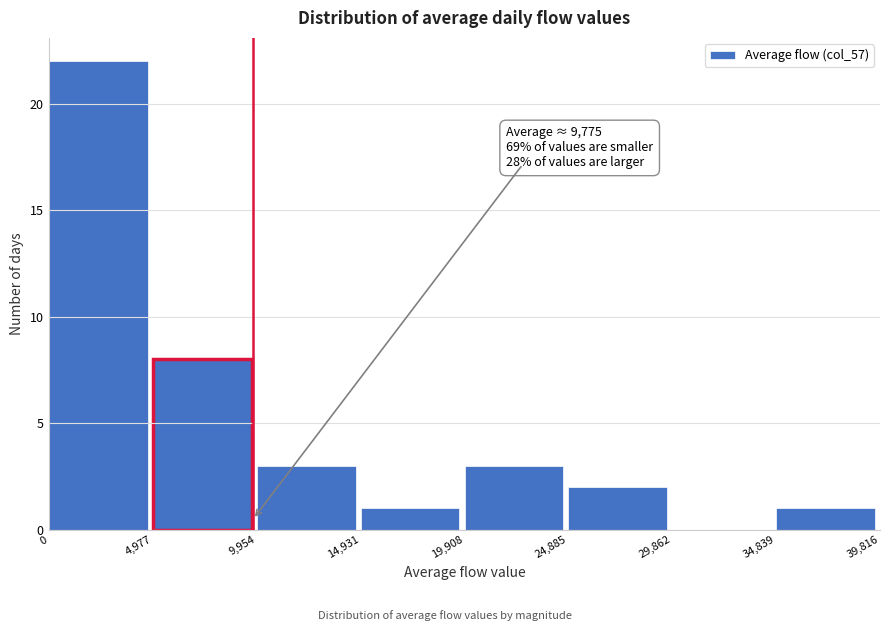

Which range on the x-axis has the tallest bar?

0 to 4,977